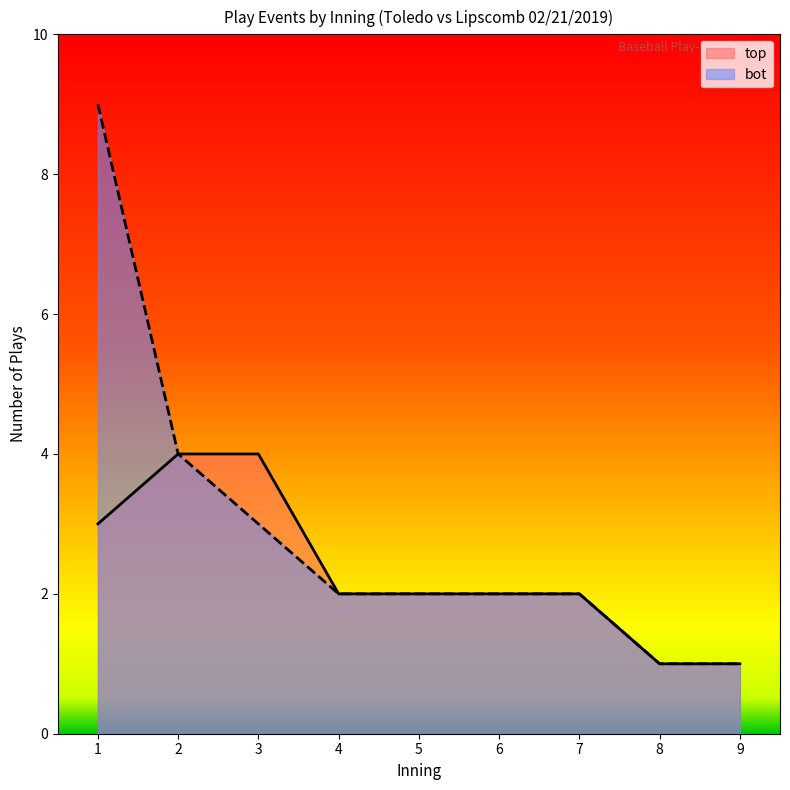

Which series changed the most between 3 and 9?

top